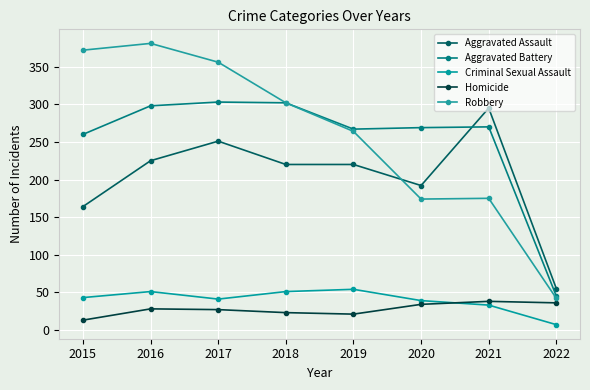

True or false: Homicide has more than 1 interior local peaks.

True